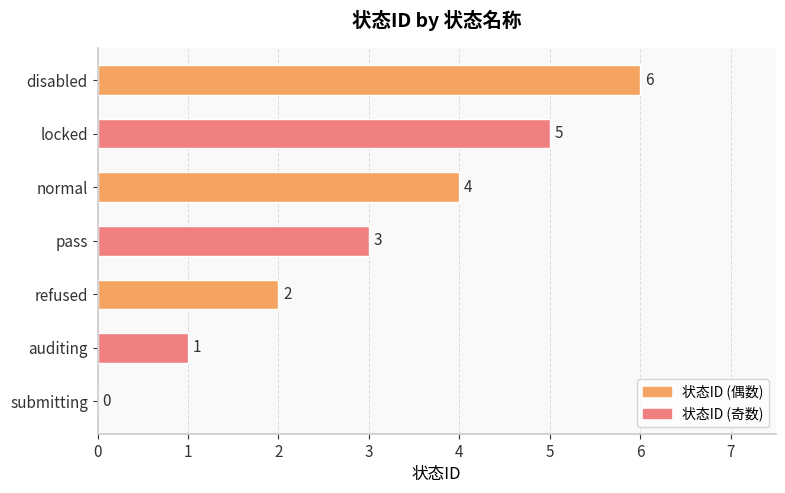

What is the sum of the values at pass and submitting?

3